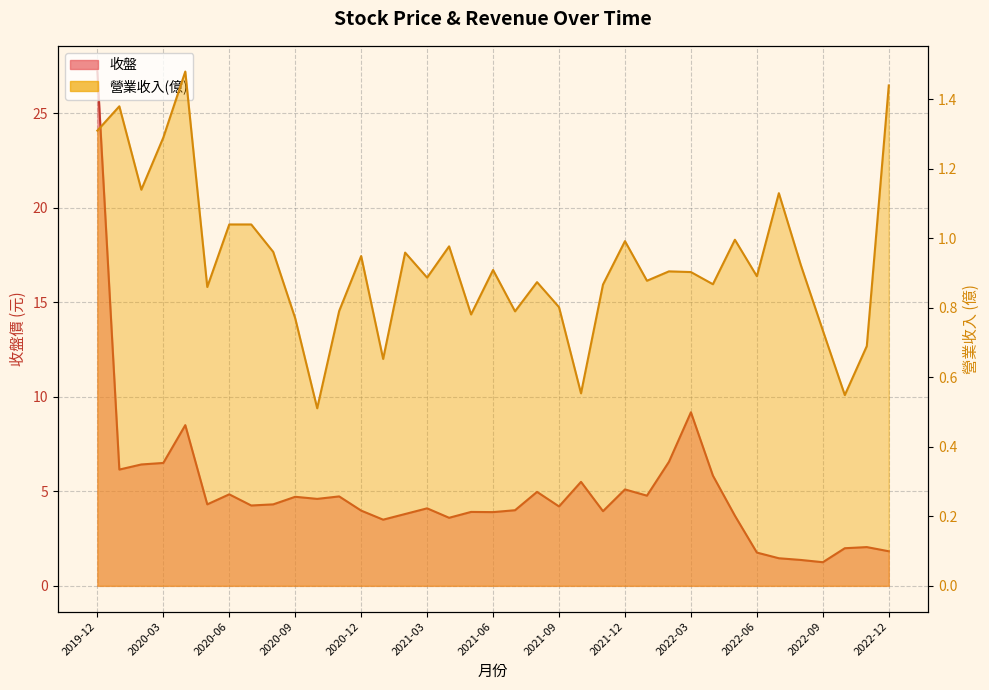

Read the 營業收入(億) value at 2022-12.

1.4